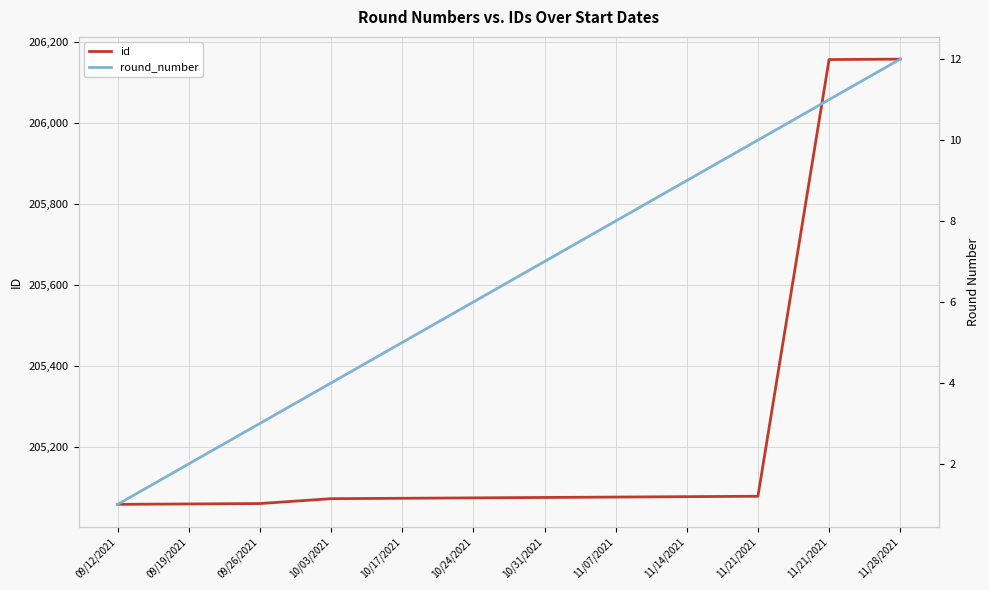

Where is id nearest to the value 205608?

11/21/2021